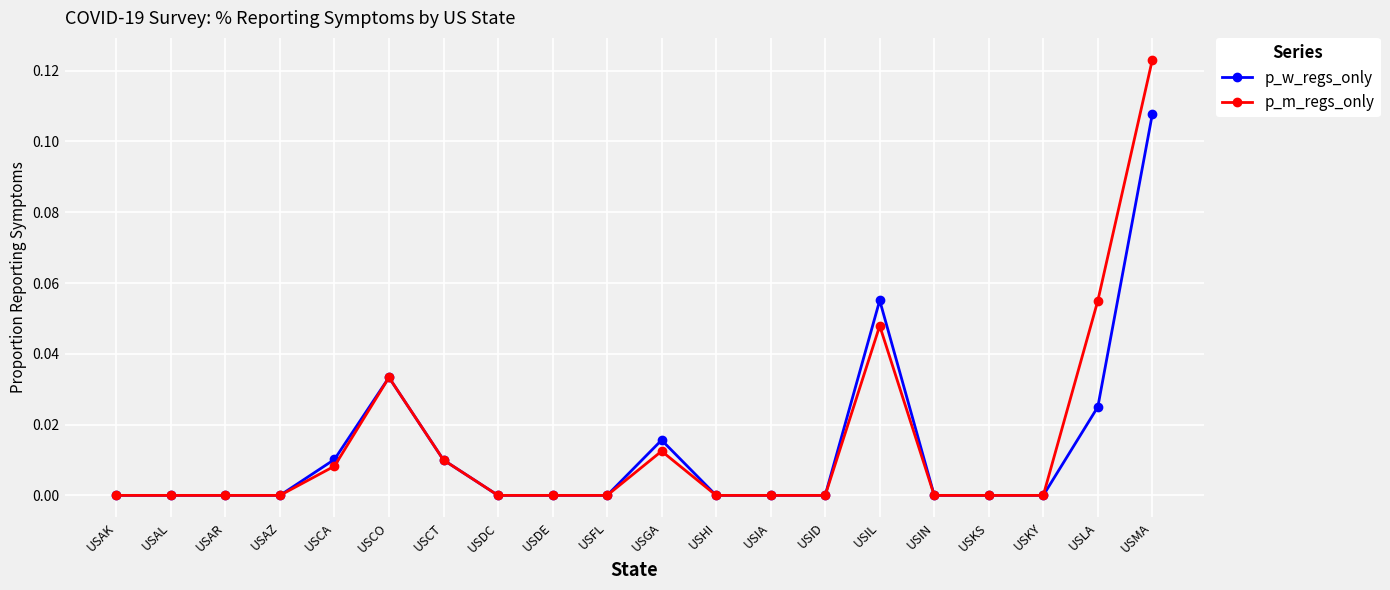

Does the chart display data point markers on the line(s)?

Yes